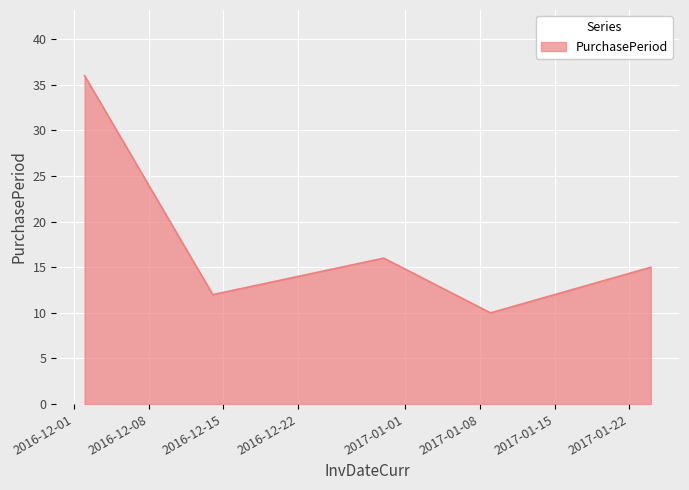

What is the smallest value displayed?

10